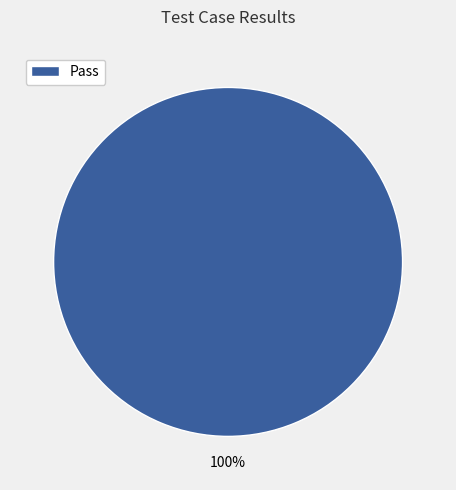

Rank the categories by value from highest to lowest.

Pass